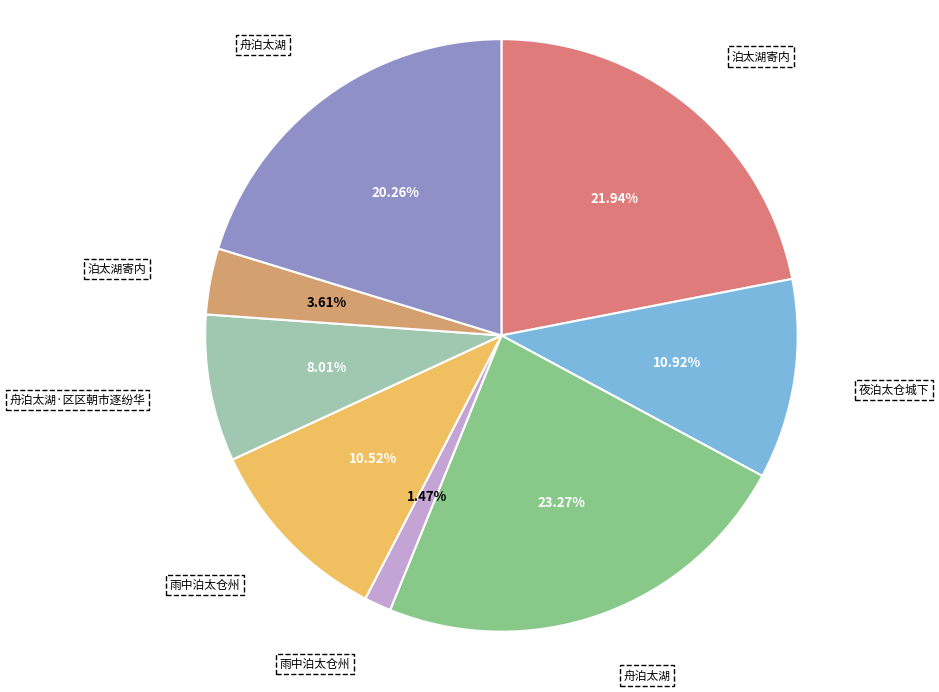

Is there any slice that represents more than half of the pie?

No